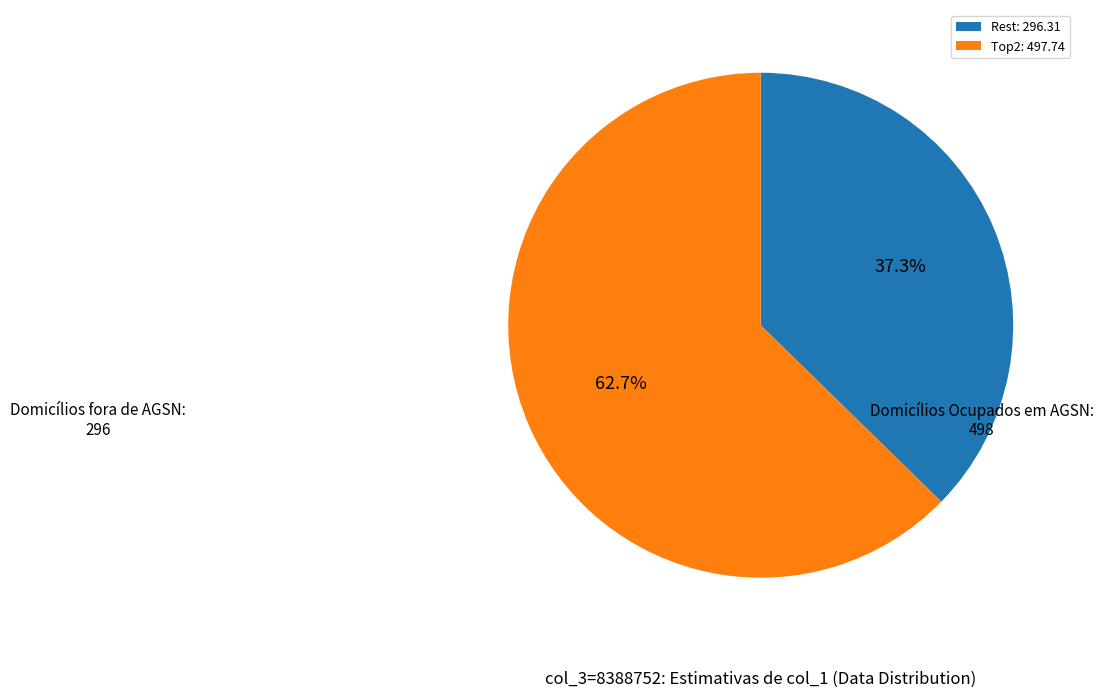

To the nearest percent, what is the difference between the largest and smallest slice percentages?

25%